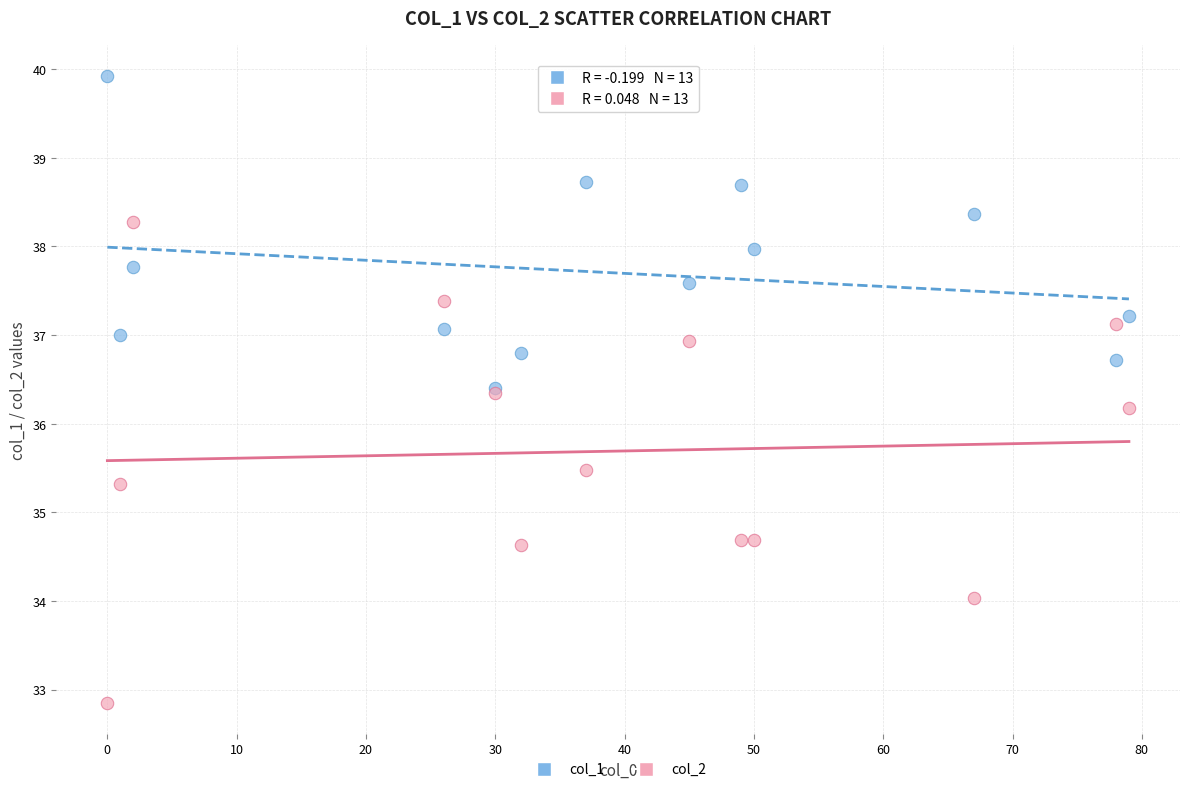

Across all series, what Y value is closest to 36?

36.2